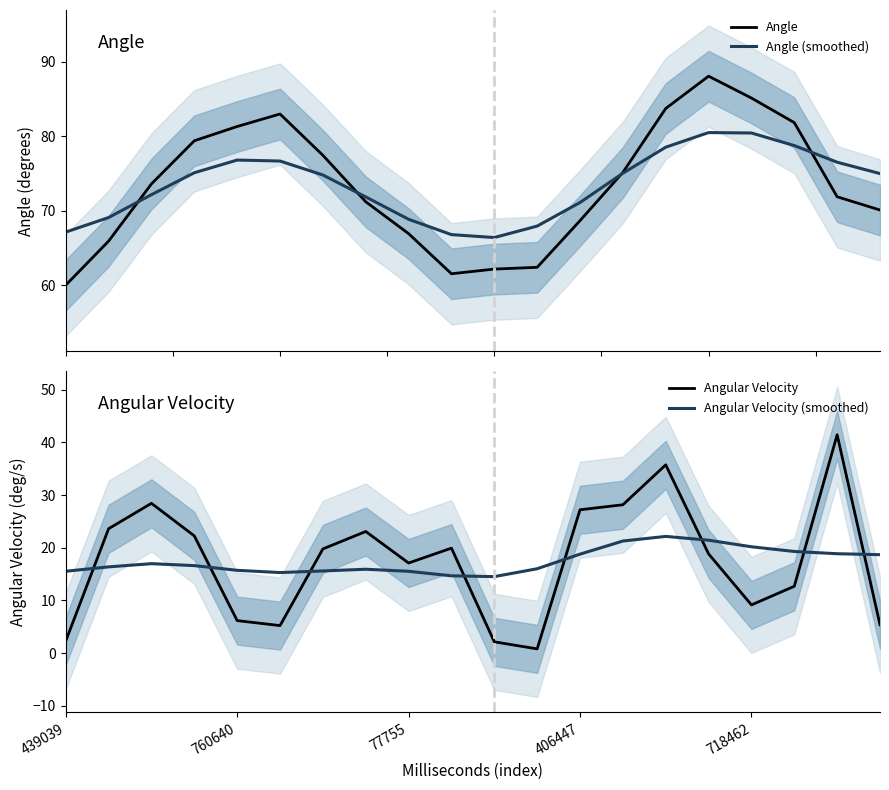

What is the highest value of the Angle series?

88.1